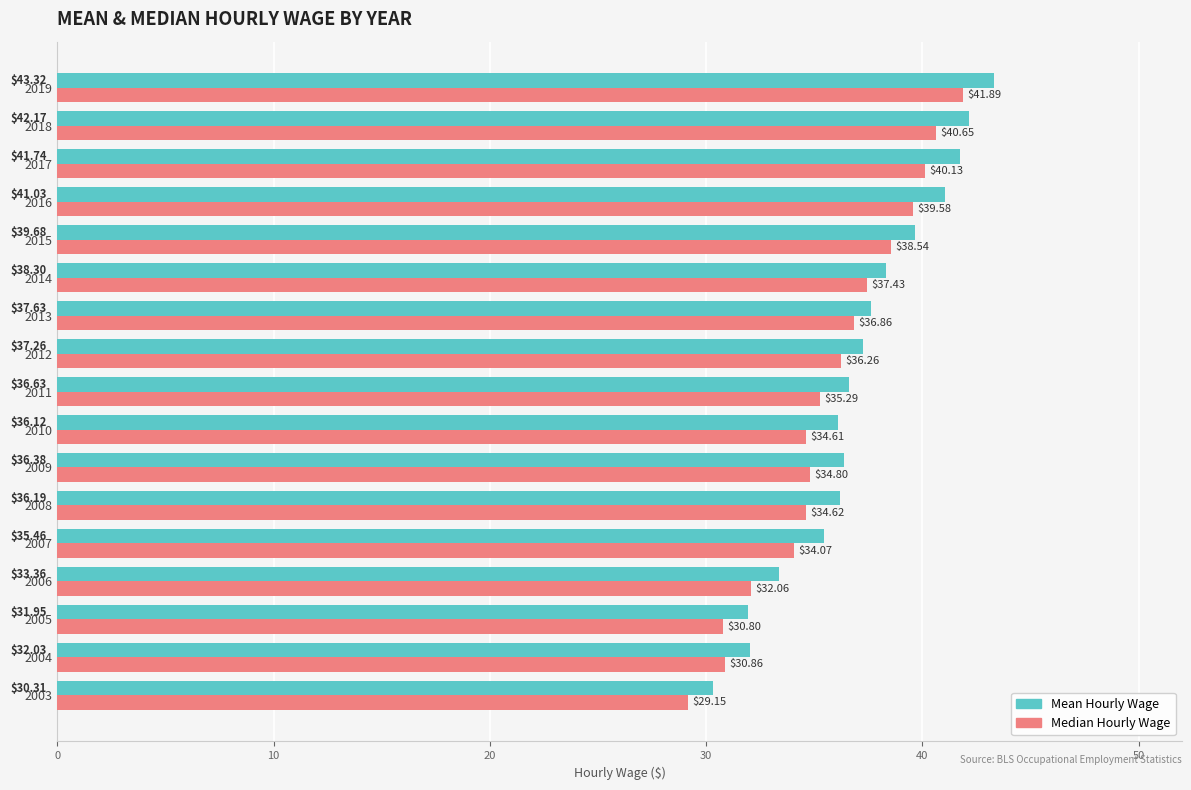

Which series changed the most between 2003 and 2007?

Mean Hourly Wage